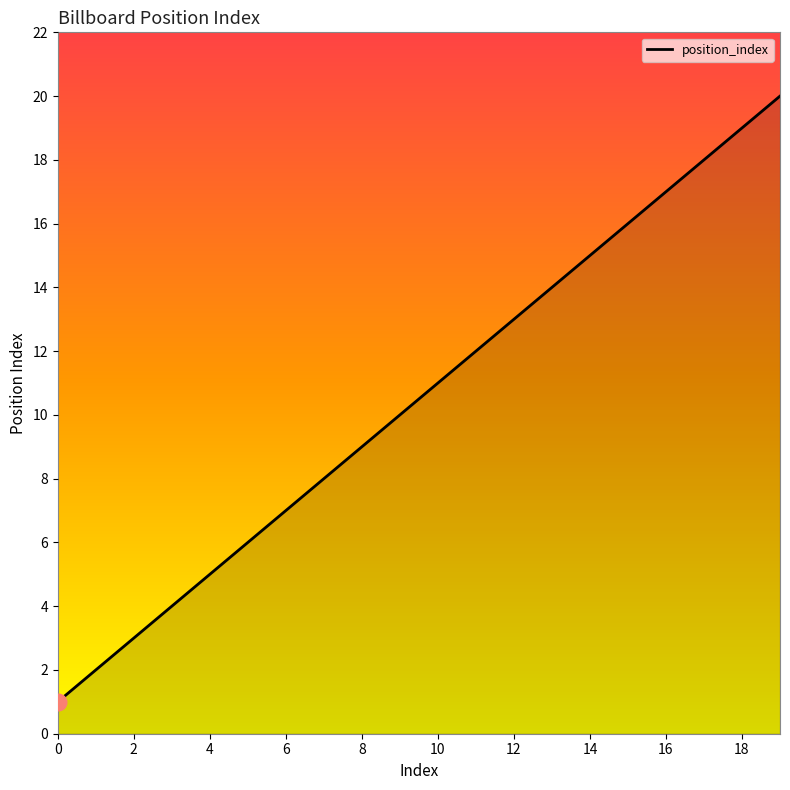

How many values are below 11?

10